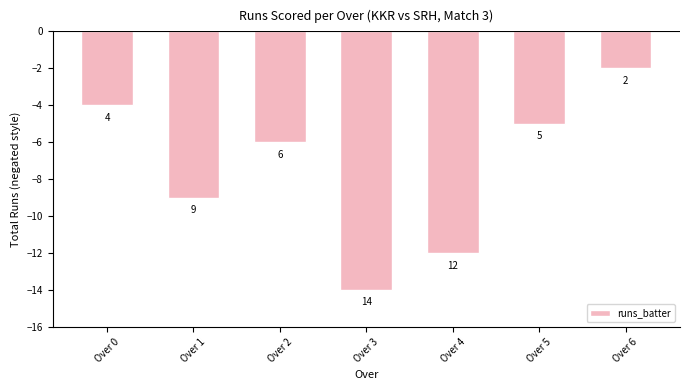

Does the chart contain any negative values?

Yes